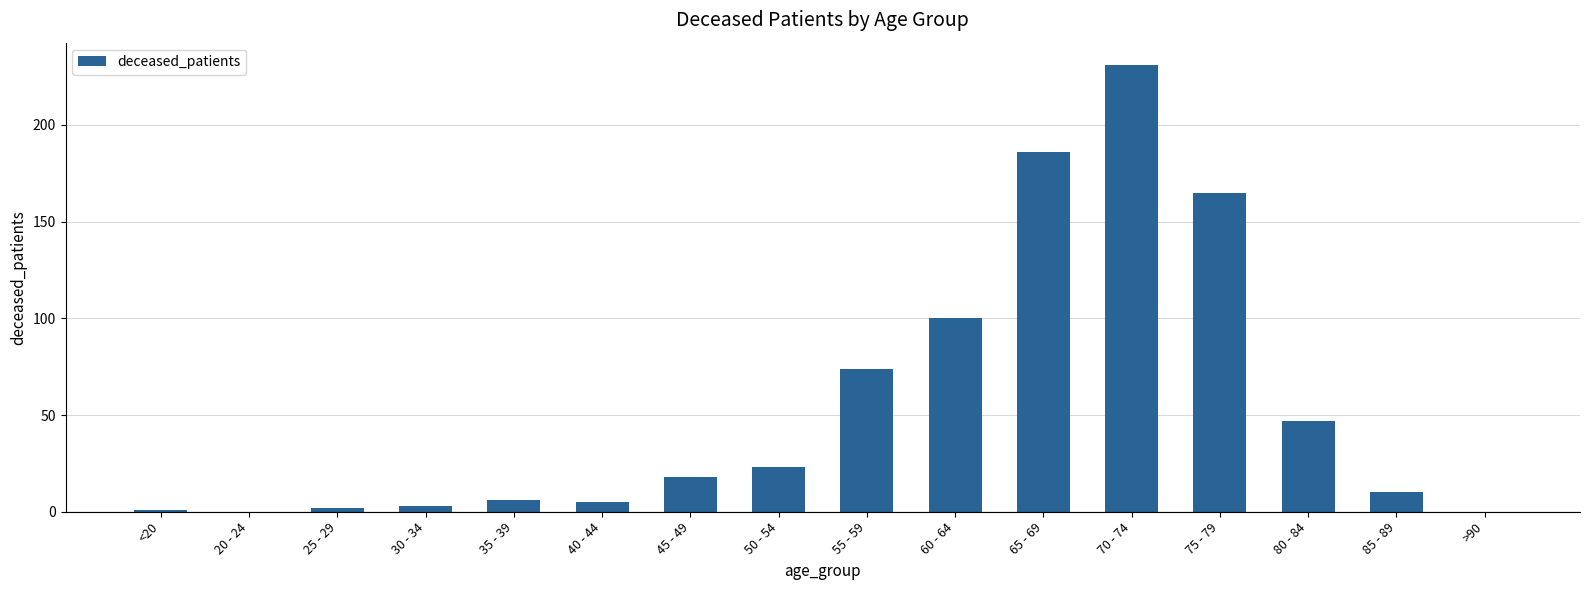

Count the number of data series in this chart.

1